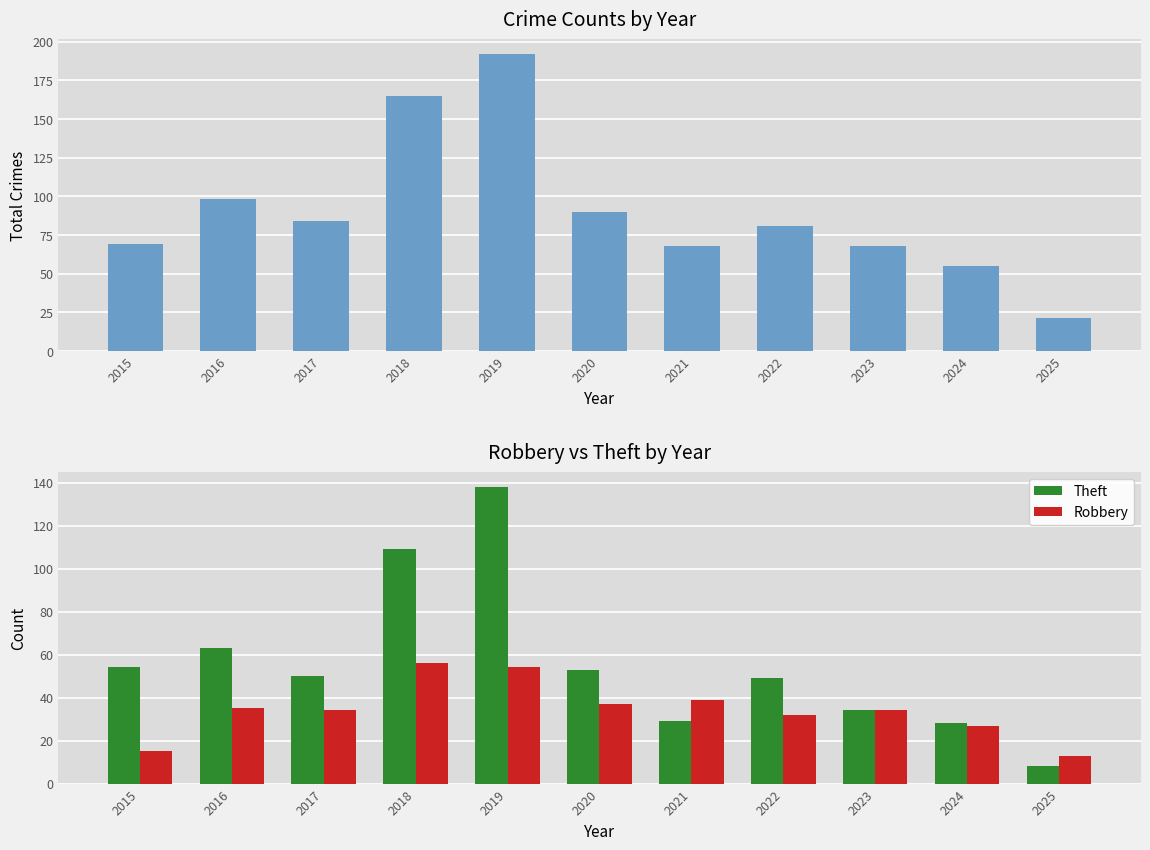

Reading left to right, what are all the values shown in this chart?

Total (Theft+Robbery): 69	98	84	165	192	90	68	81	68	55	21
Theft: 54	63	50	109	138	53	29	49	34	28	8
Robbery: 15	35	34	56	54	37	39	32	34	27	13